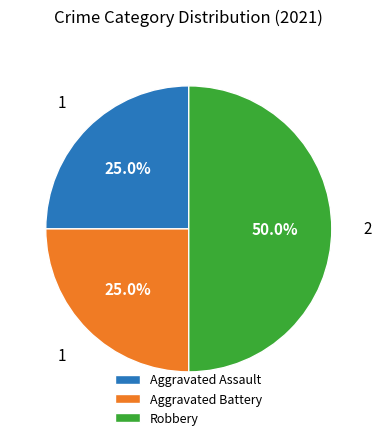

How many segments does this pie chart have?

3